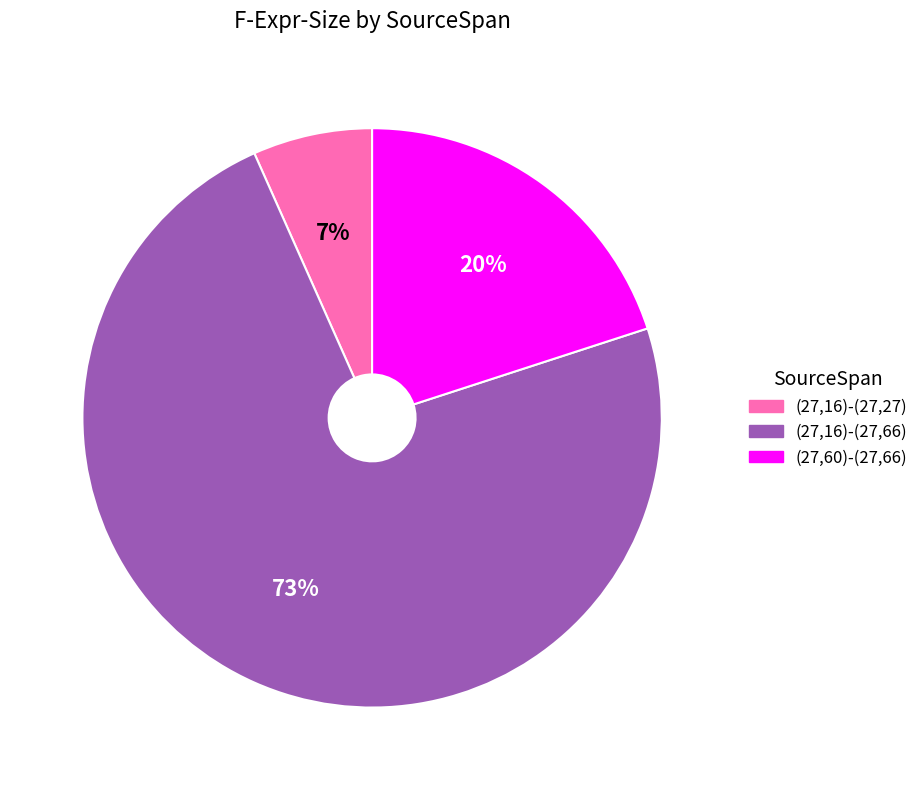

Do (27,16)-(27,27) and (27,16)-(27,66) together represent more than half of the pie?

Yes